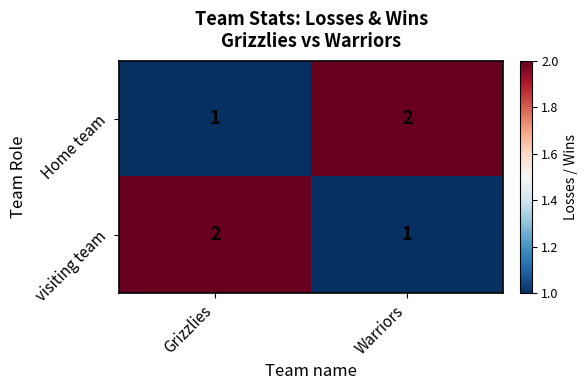

The Home team series shows 2 at Warriors. True or false?

True